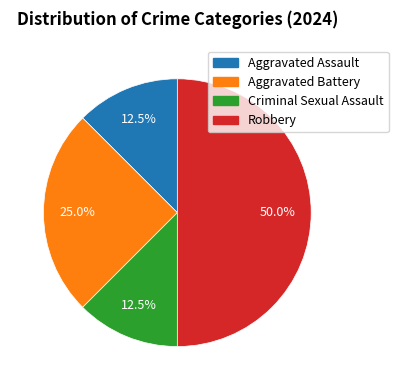

Does Aggravated Assault account for over 50% of the chart?

No